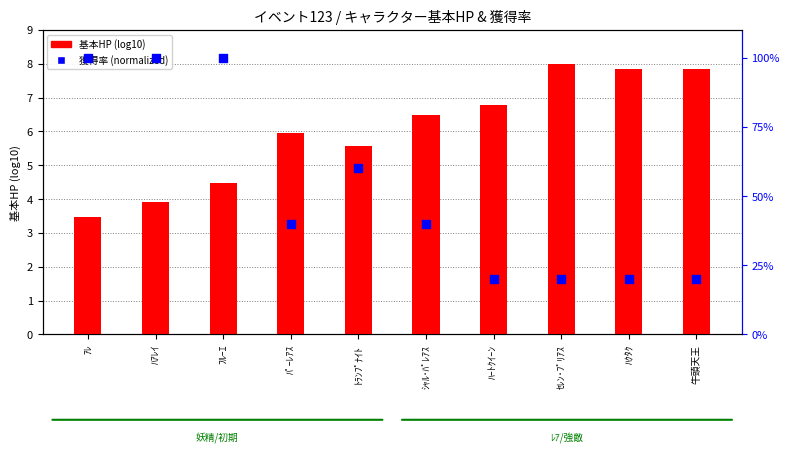

What are all the series names shown in the legend?

基本HP (log10), 獲得率 (normalized)